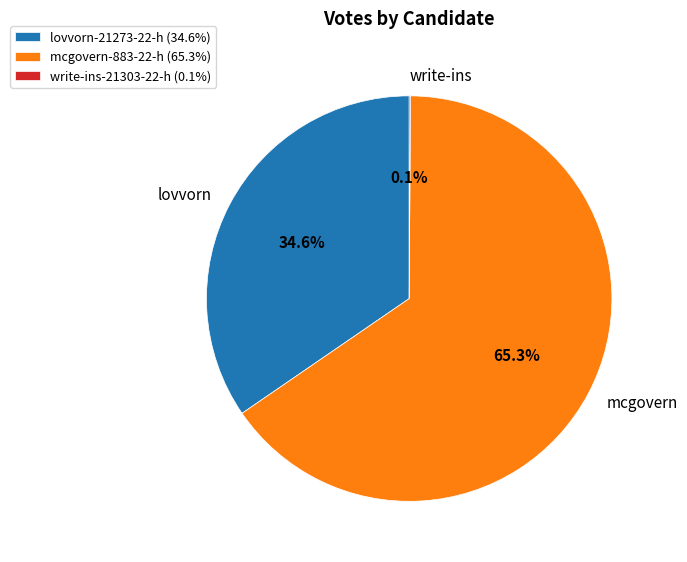

Approximately how many times larger is the value at mcgovern compared to lovvorn?

1.9